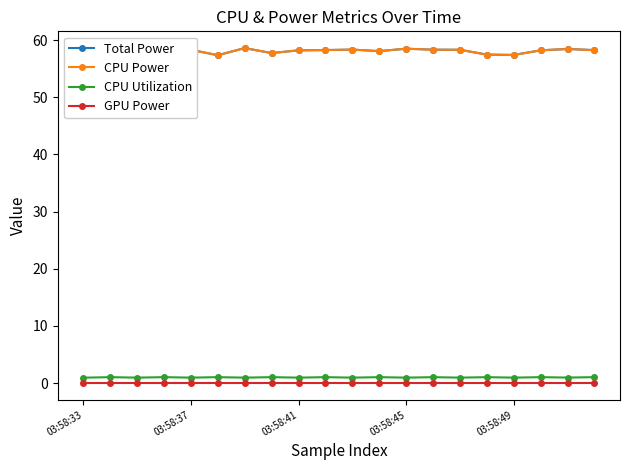

Where is Total Power nearest to the value 57?

03:58:33